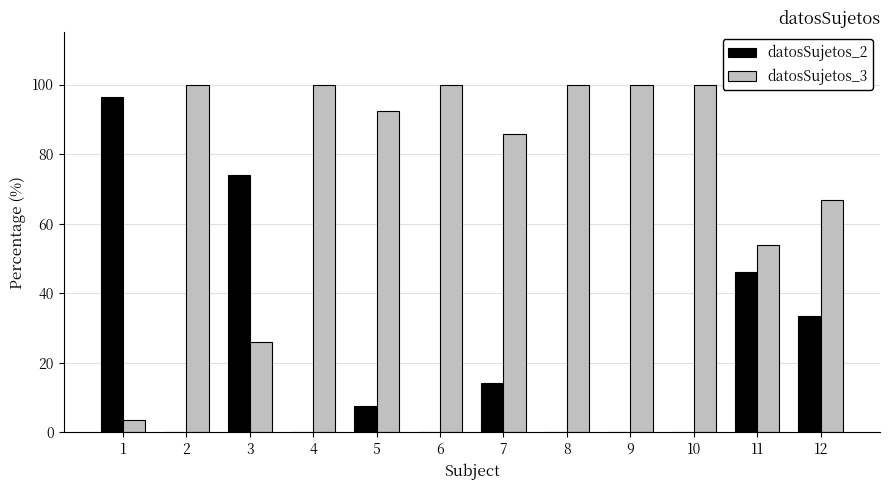

Is the value of datosSujetos_2 at 9 greater than the value of datosSujetos_3 at 6?

No